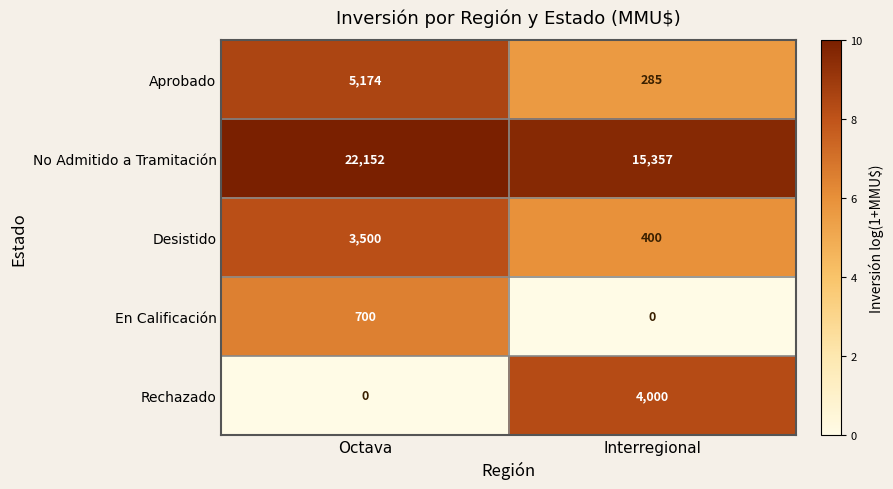

True or false: Desistido has a value of 400 at Interregional.

True